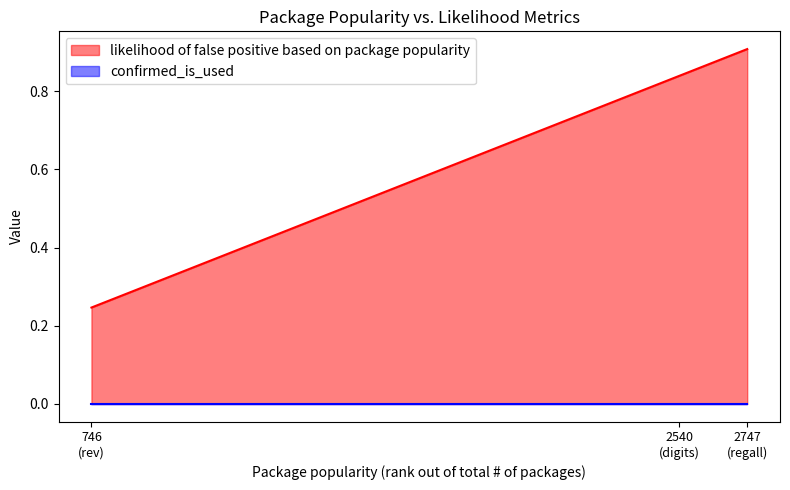

What is the average value?

0.7